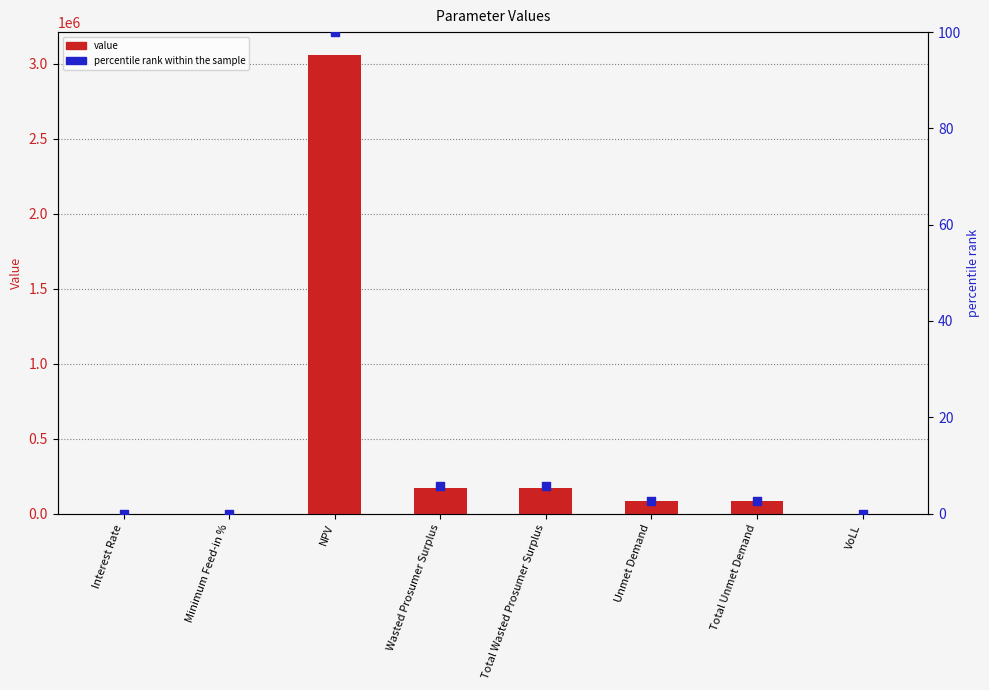

Which series has the largest total across all categories?

value